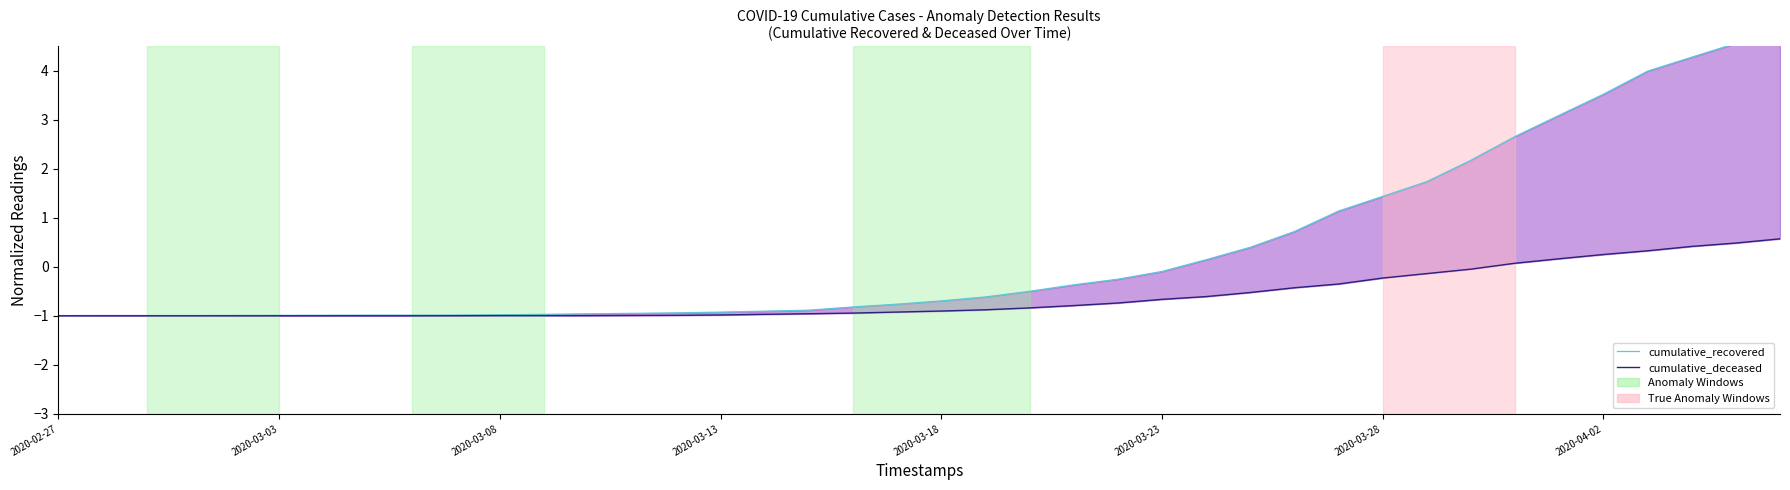

What is the difference between the cumulative_recovered values at 39 and 30?

3.6